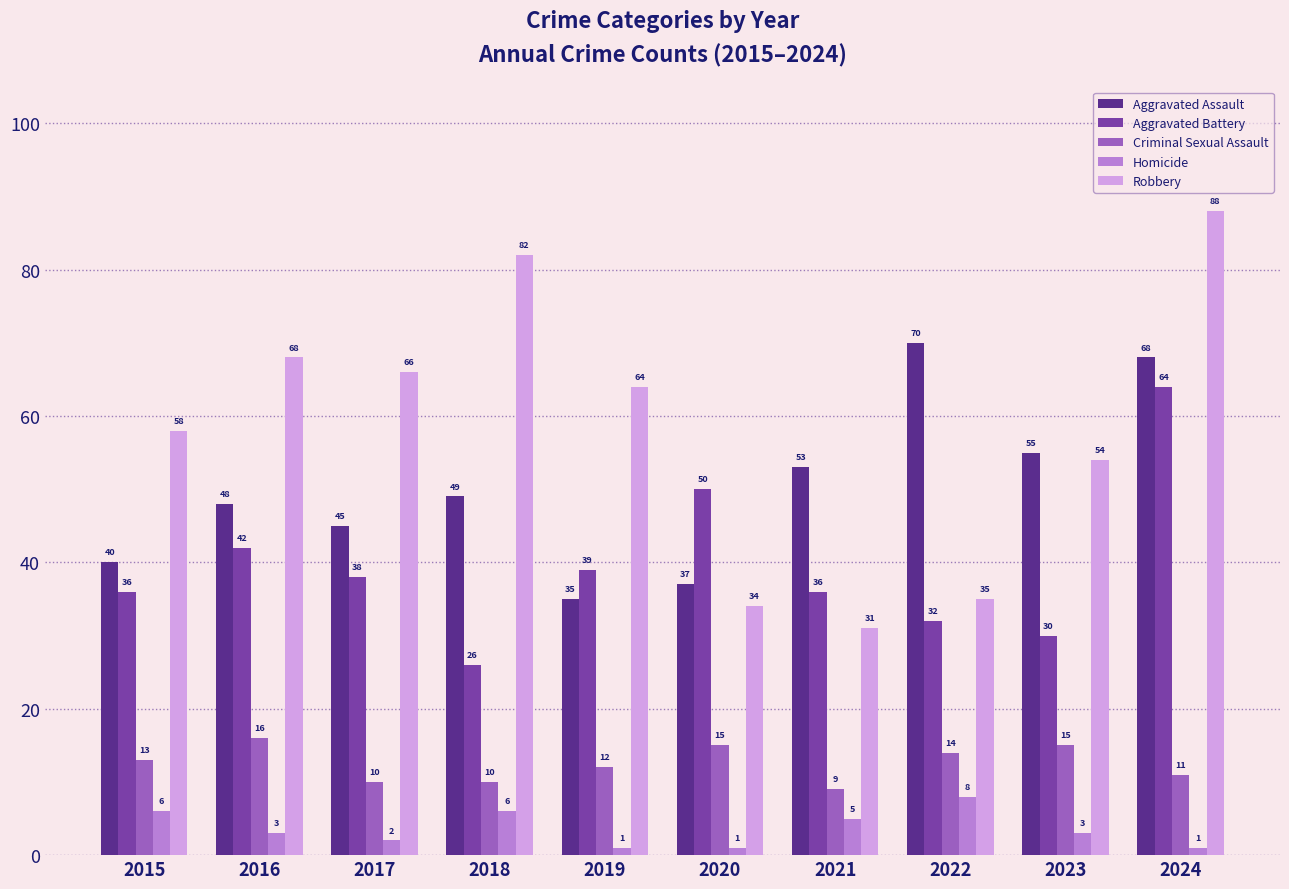

What value does the Robbery series have at 2023, to the nearest 10?

50